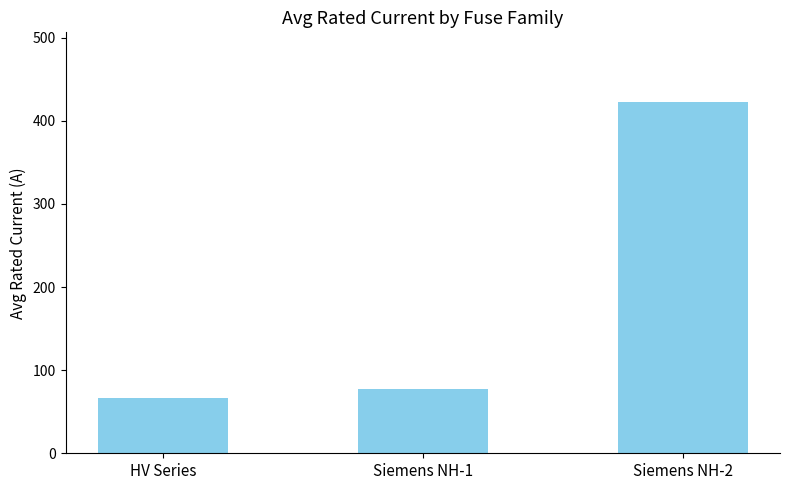

The chart shows a value of 77.4 at Siemens NH-1. True or false?

True